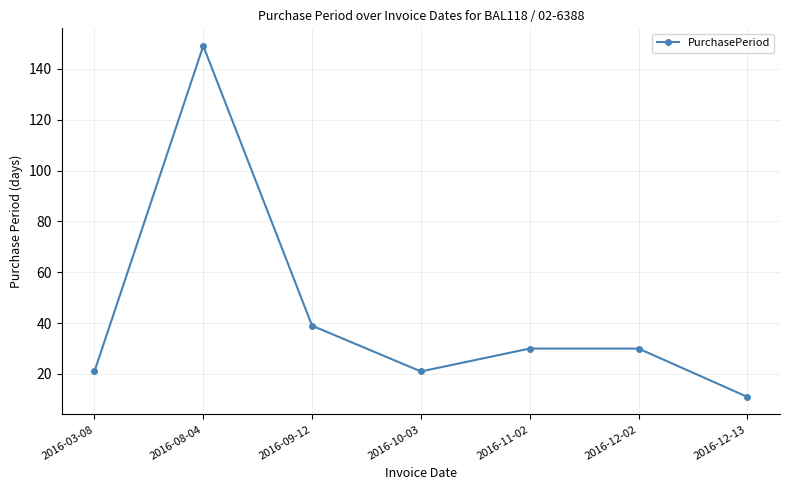

Reading left to right, list all the values displayed in this chart.

21	149	39	21	30	30	11